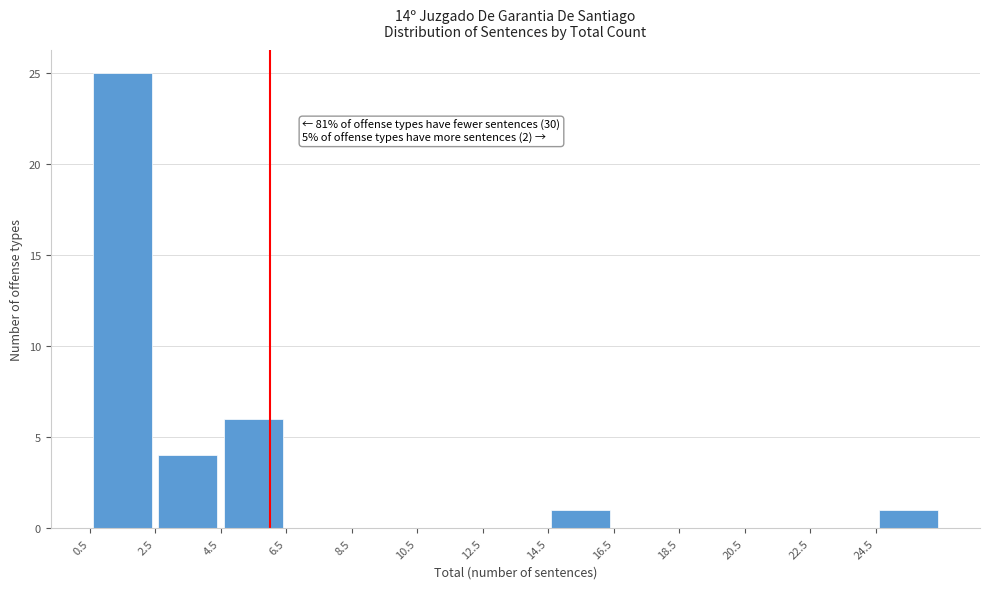

Over which range of the x-axis is the bar tallest?

0.5 to 2.5